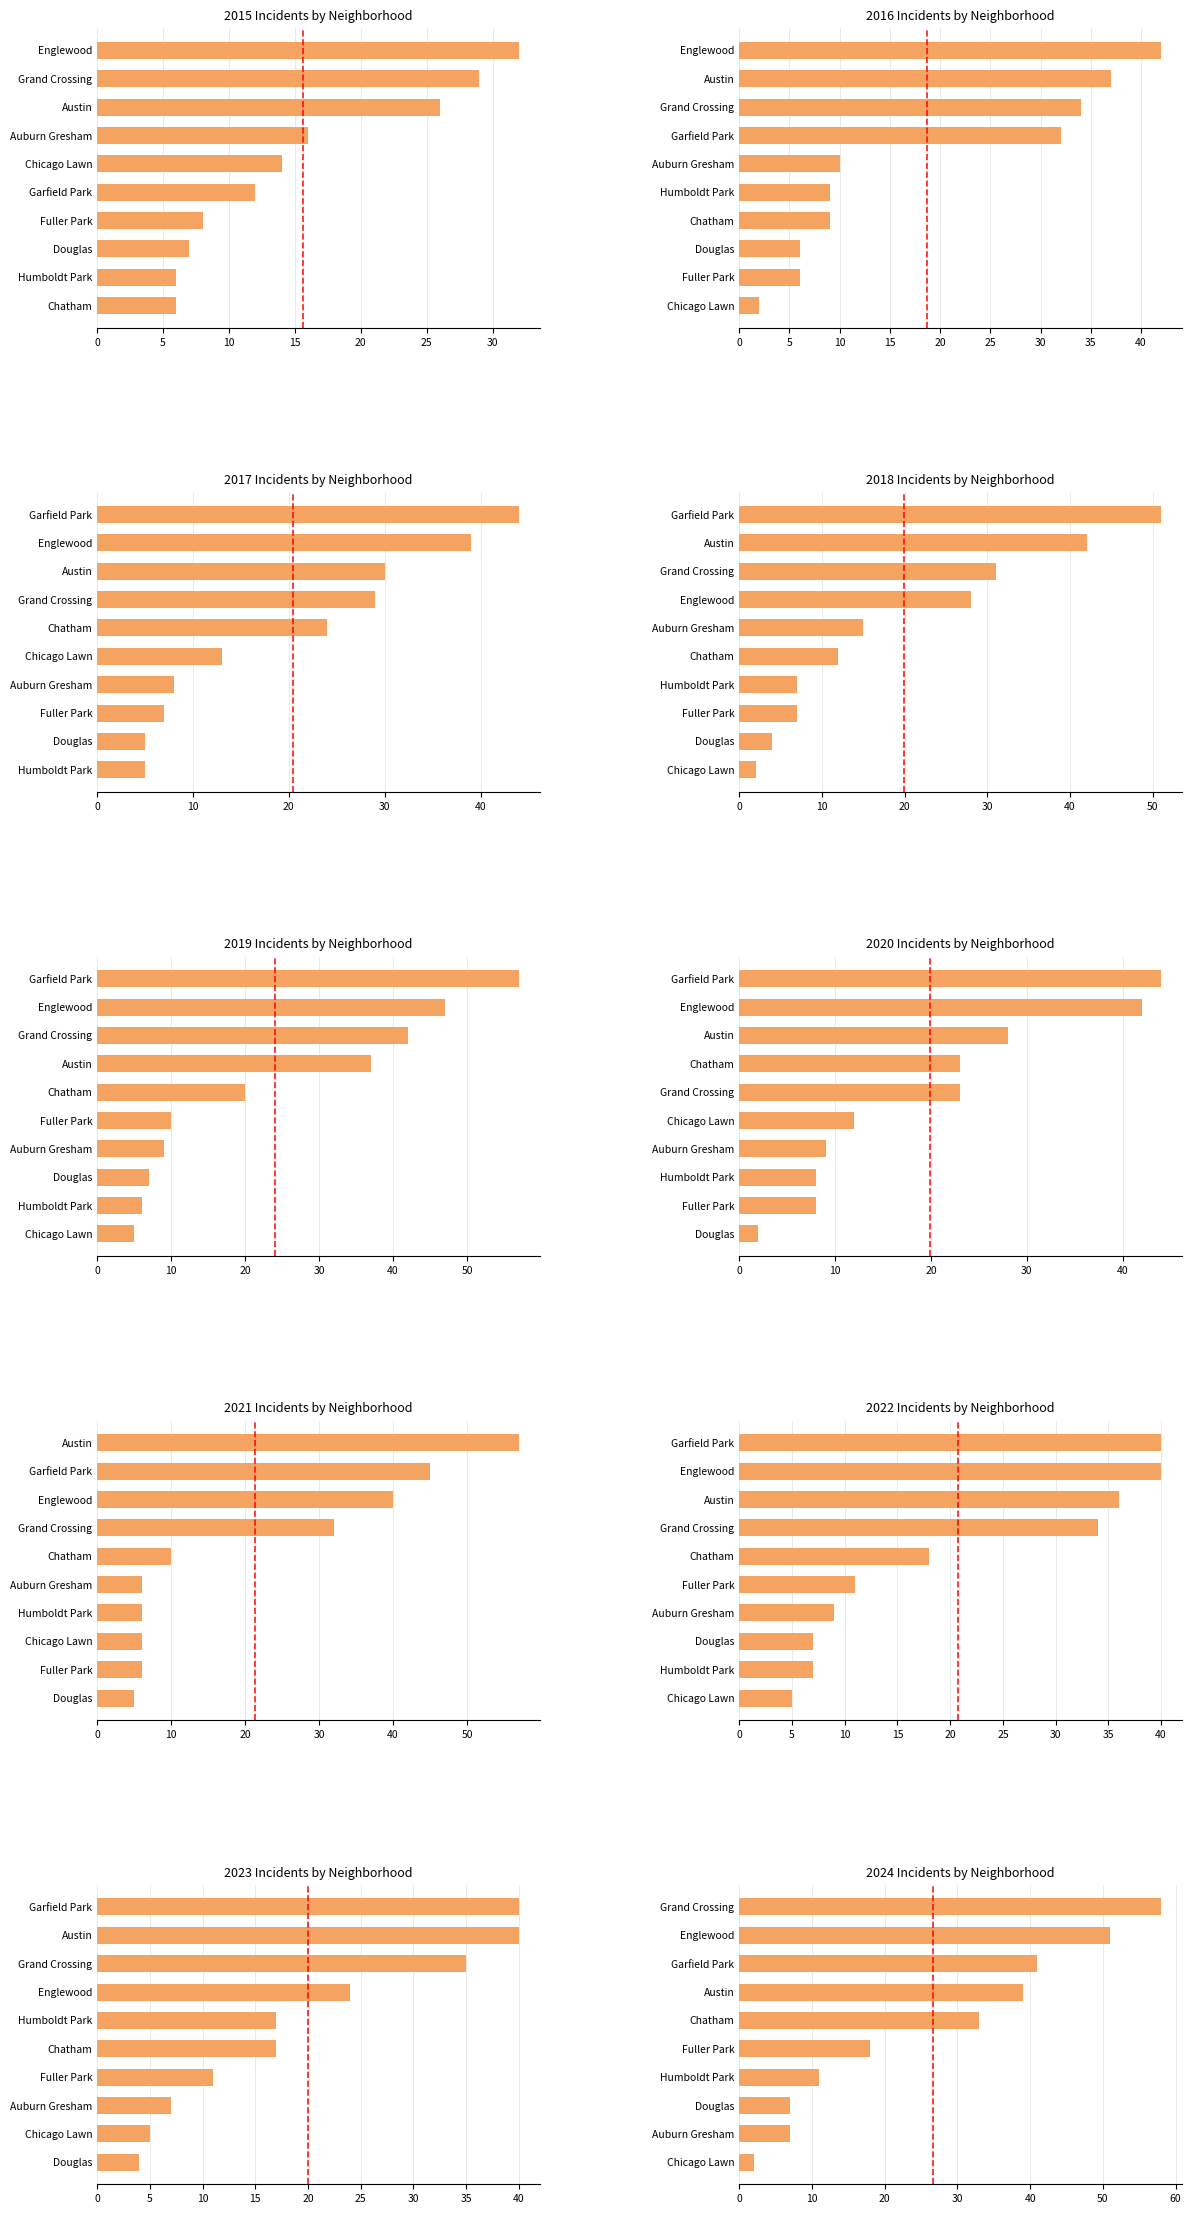

What is the total value across all series at 5?

97